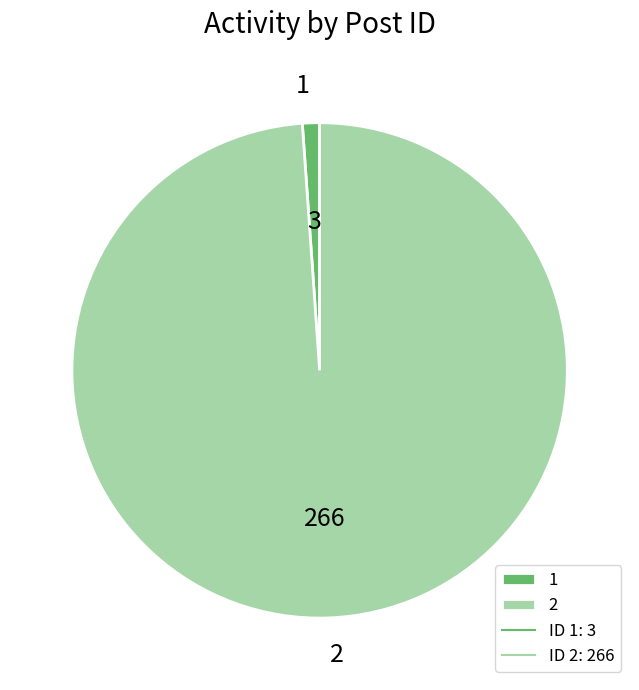

Do 2 and 1 together represent more than half of the pie?

Yes